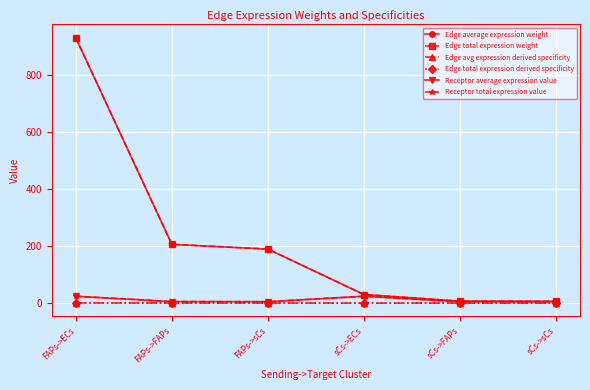

Reading left to right, list all the values displayed in this chart.

Edge average expression weight: 929.9	205.9	189.2	30.1	6.7	6.1
Edge total expression weight: 929.9	205.9	189.2	30.1	6.7	6.1
Edge avg expression derived specificity: 0.7	0.2	0.1	0.0	0.0	0.0
Edge total expression derived specificity: 0.7	0.2	0.1	0.0	0.0	0.0
Receptor average expression value: 24.0	5.3	4.9	24.0	5.3	4.9
Receptor total expression value: 24.0	5.3	4.9	24.0	5.3	4.9